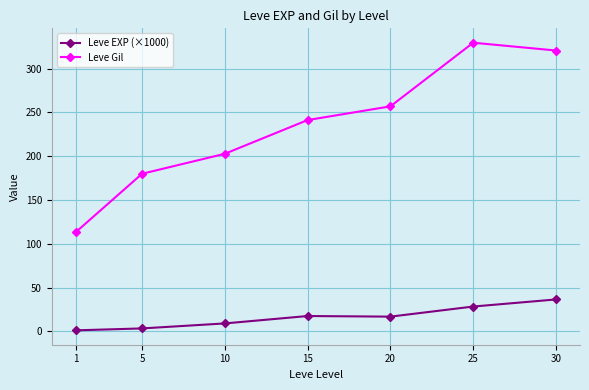

Rank the series by their maximum value, from highest to lowest.

Leve Gil, Leve EXP (×1000)